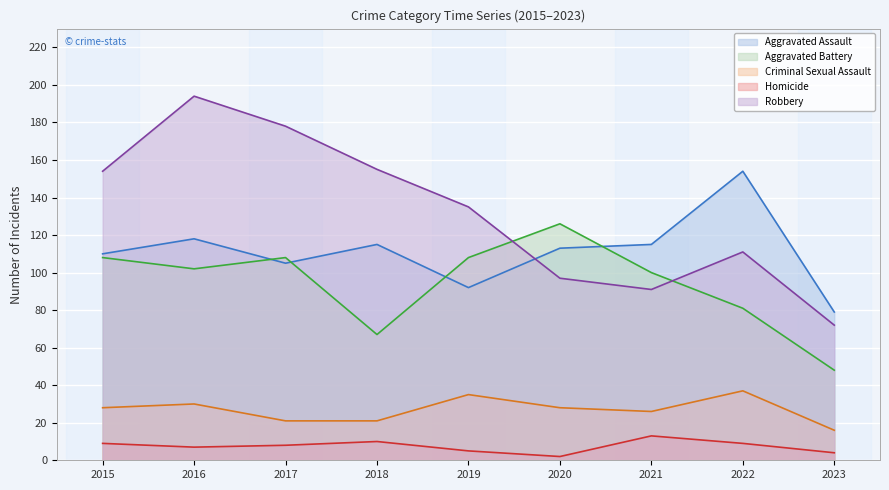

Does the chart display data point markers on the line(s)?

No